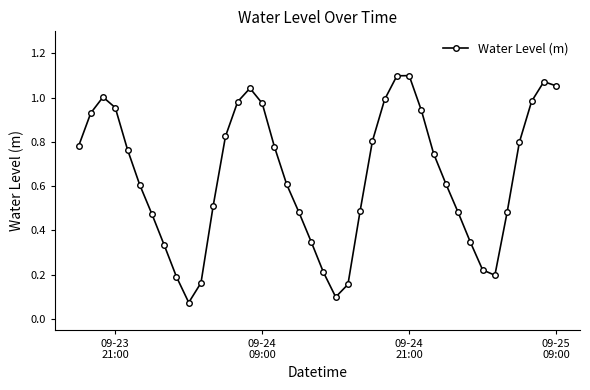

What is the sum of all values?

25.7